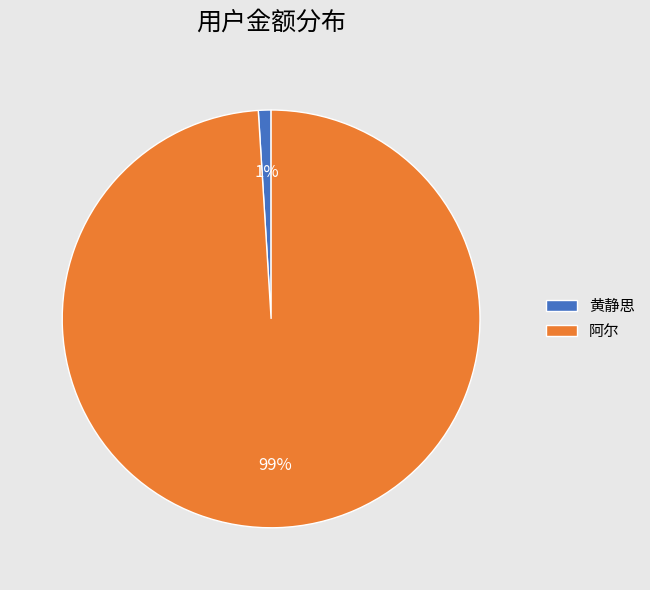

Is it true that 阿尔 is 99% of the pie?

True